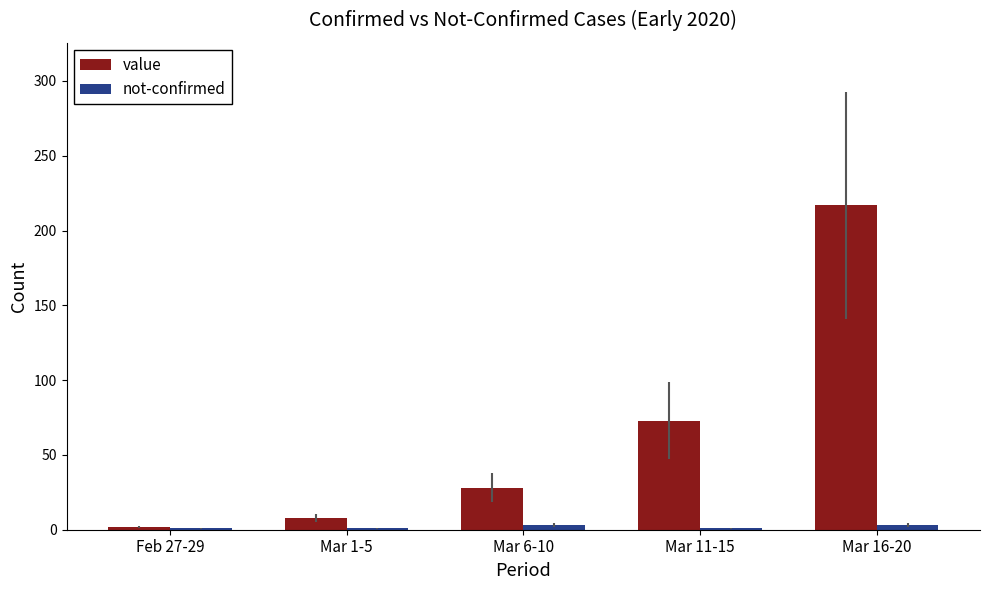

What is the sum of all value values?

328